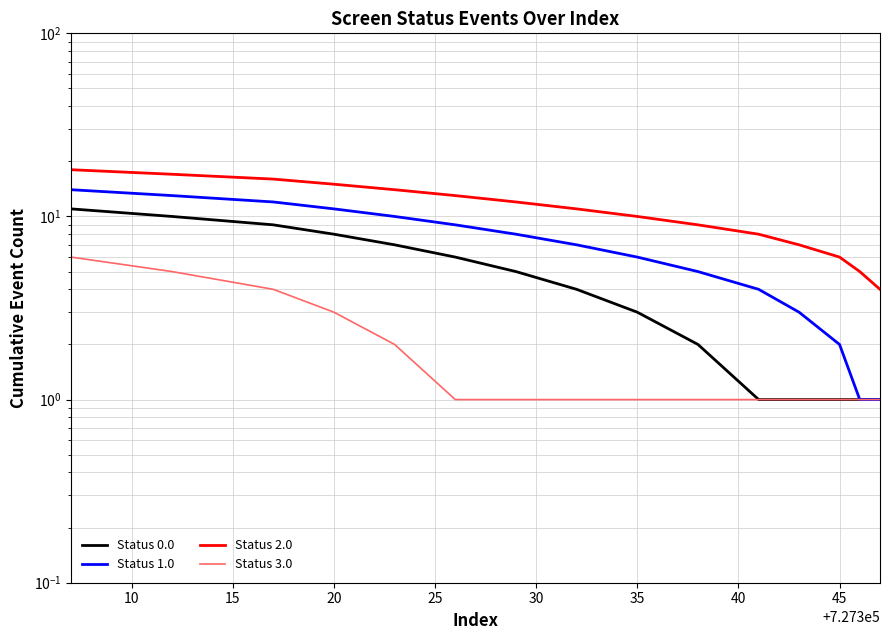

True or false: Status 1.0 and Status 0.0 intersect in this chart.

False